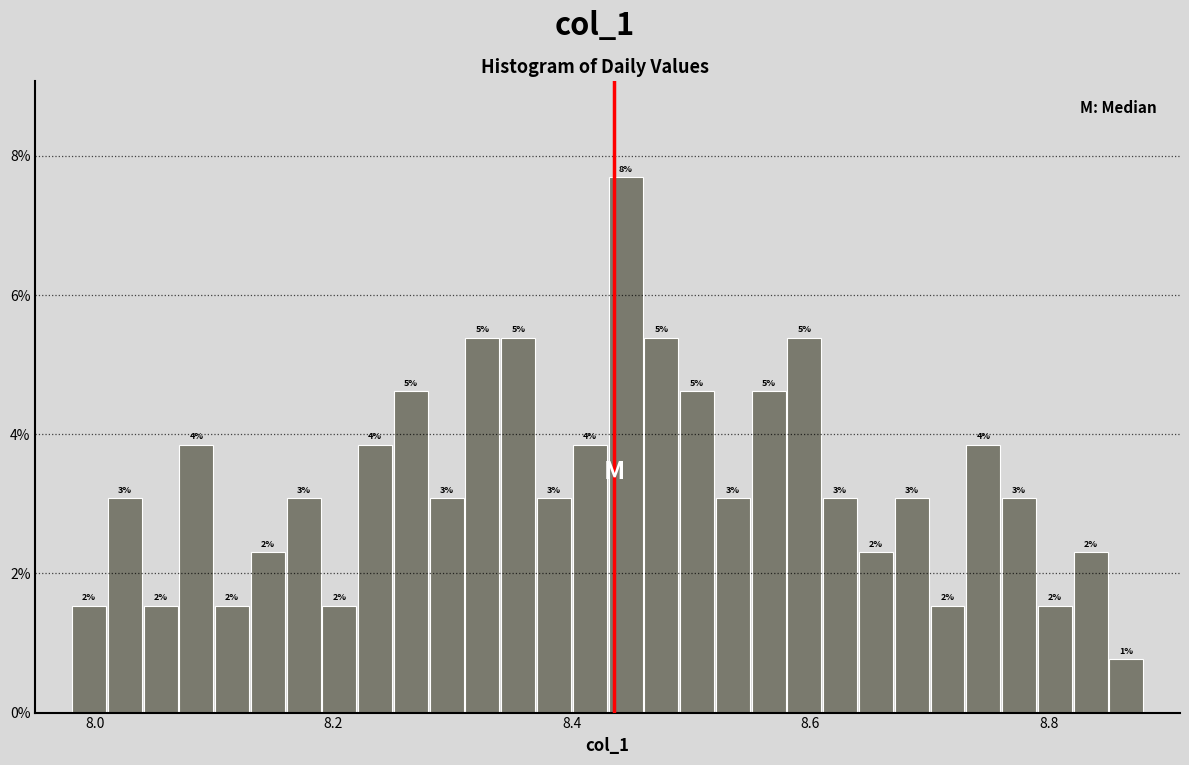

Read against the x-axis, roughly where is the centre of the tallest bar?

8.44